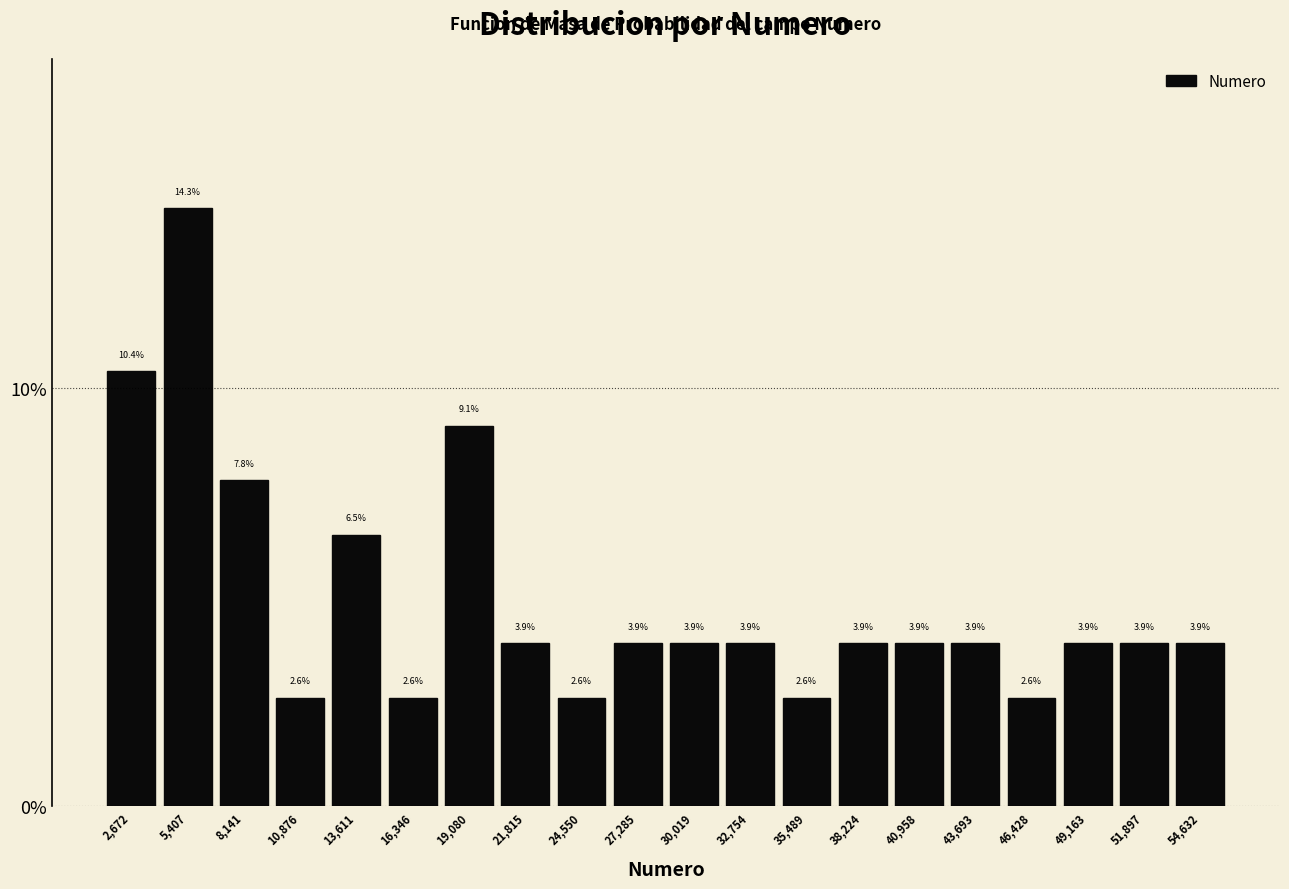

Over which range of the x-axis is the bar tallest?

4000 to 7000